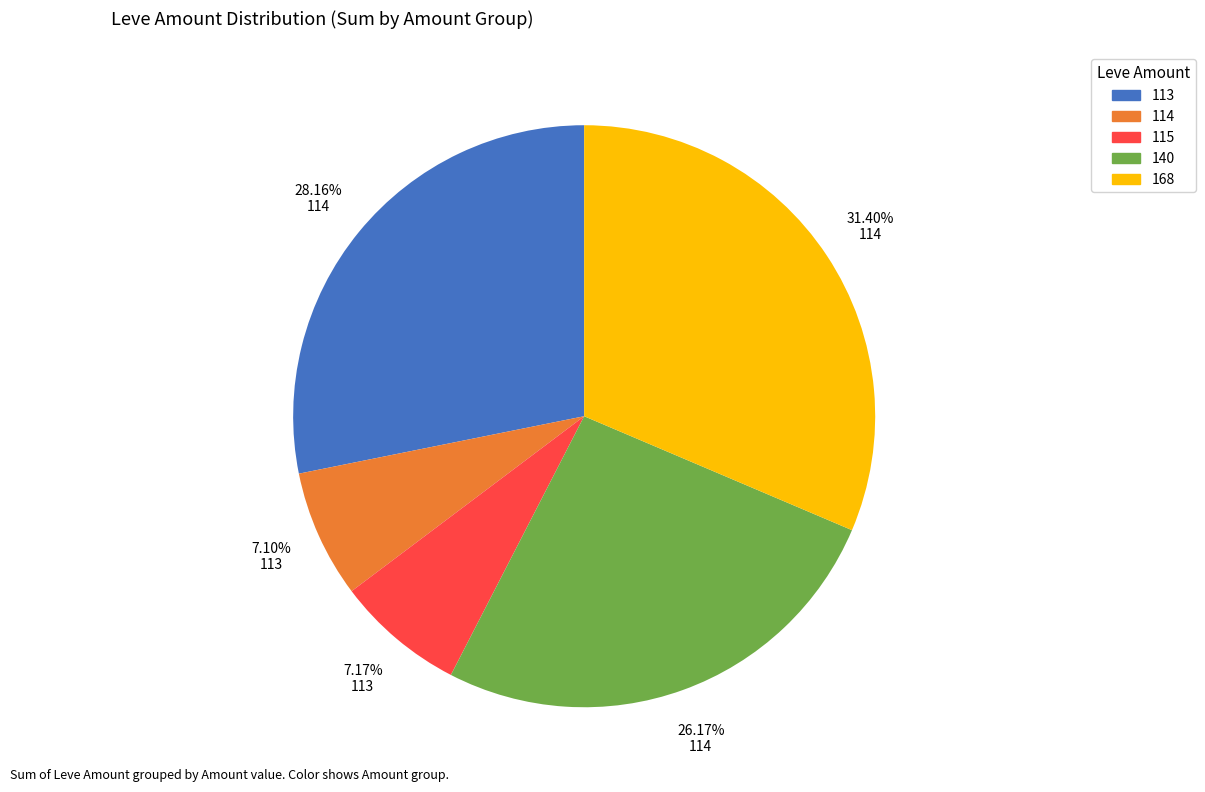

Which category has the biggest portion of the pie?

168